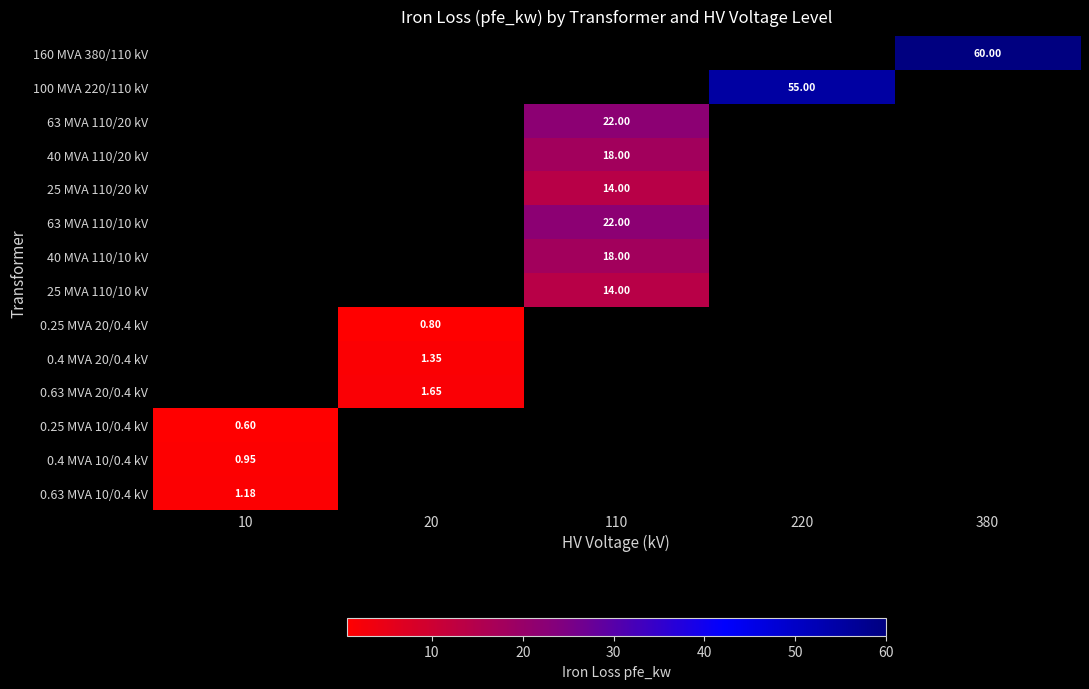

At which category does the chart reach its minimum across all series?

10